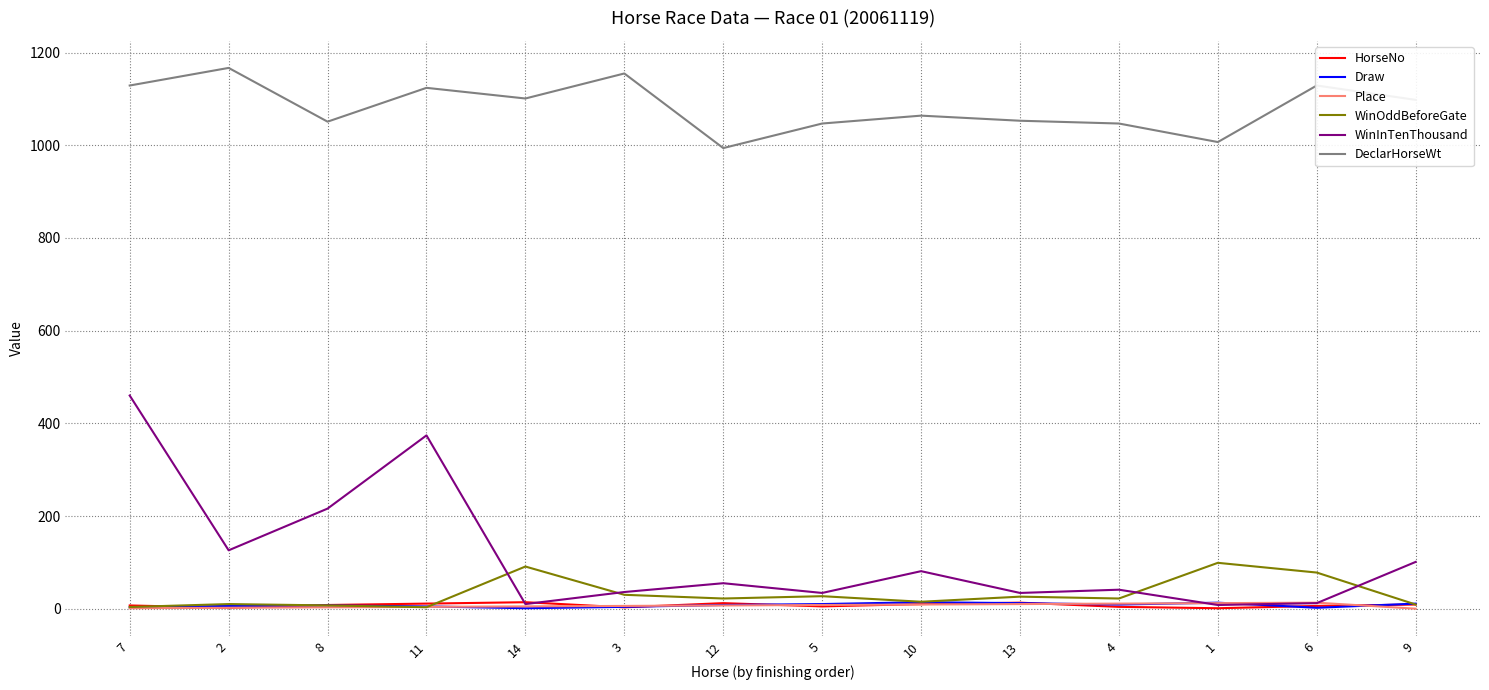

Which series has the largest total across all categories?

DeclarHorseWt